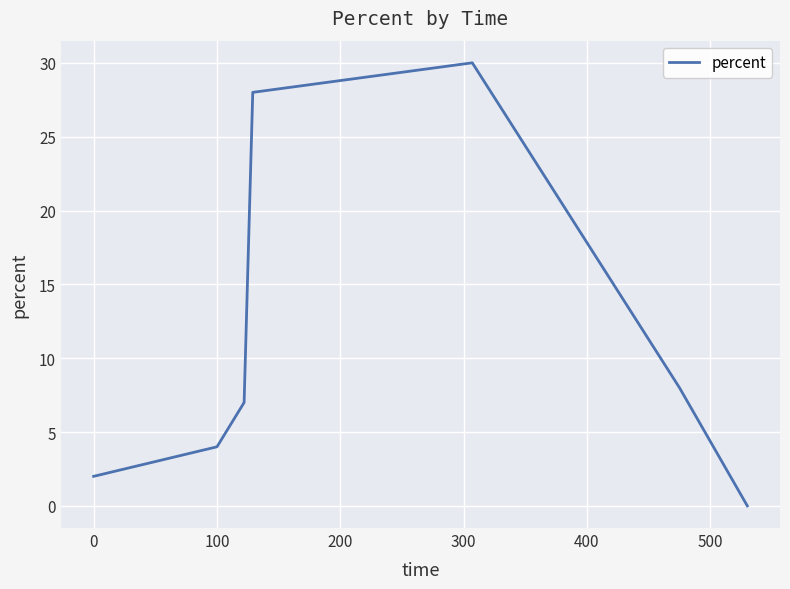

What is the average value?

11